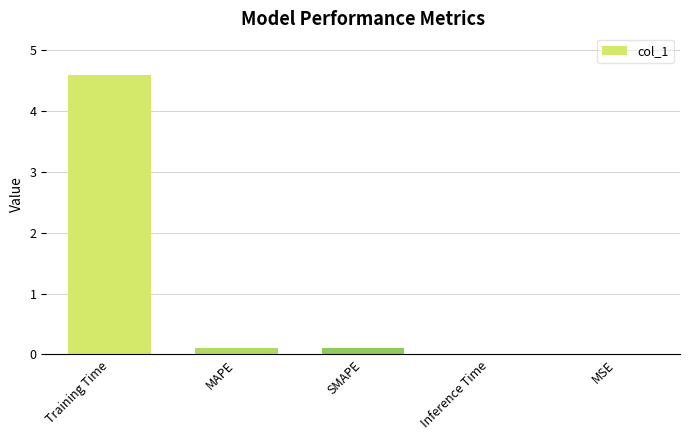

Are the bars grouped side by side (vs. stacked)?

No